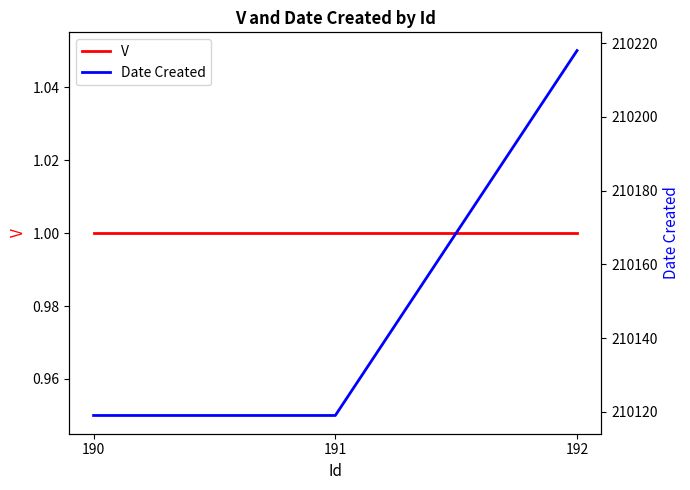

Rank the categories by Date Created value from lowest to highest.

190, 191, 192